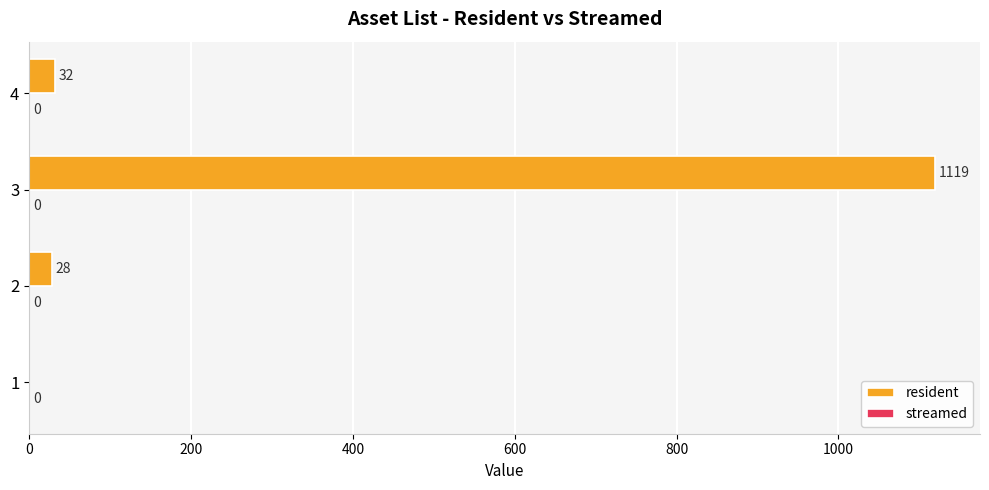

What is the sum of all values?

1179